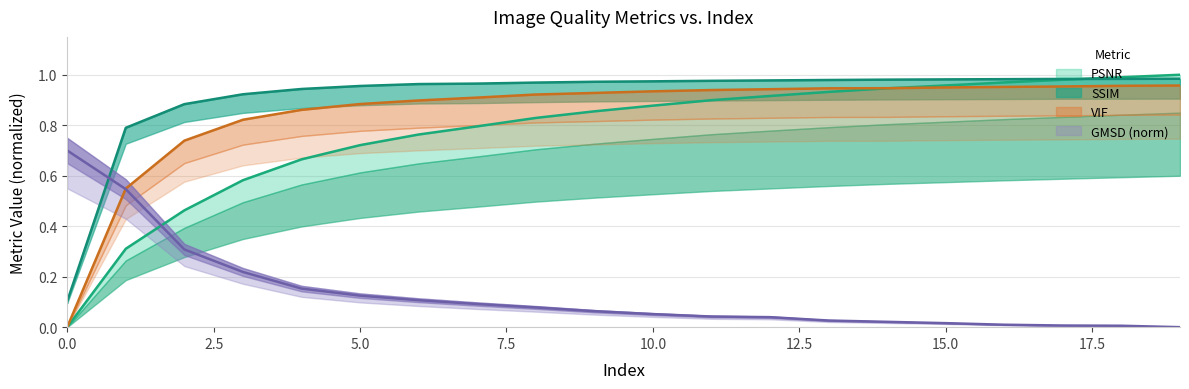

Read the GMSD value at 9.

0.1